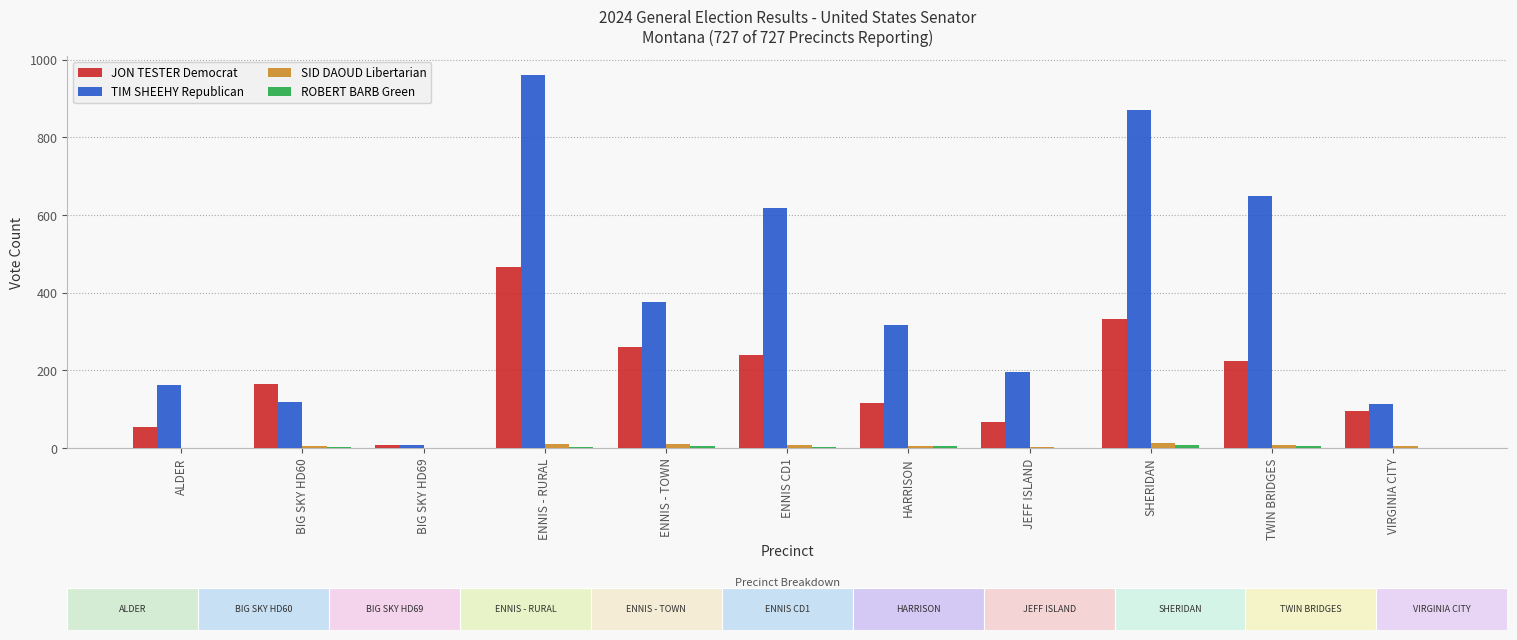

Which series has the widest spread of values?

TIM SHEEHY Republican